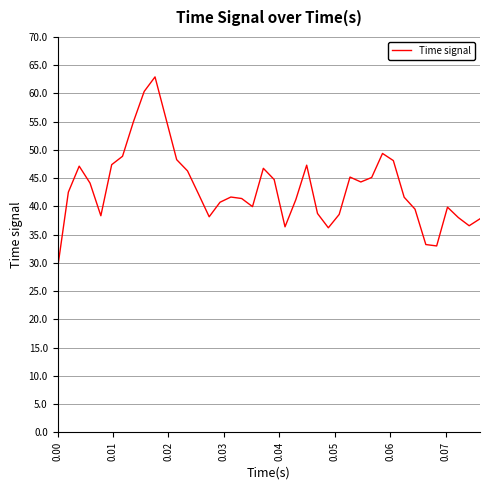

What is the greatest value displayed?

62.9